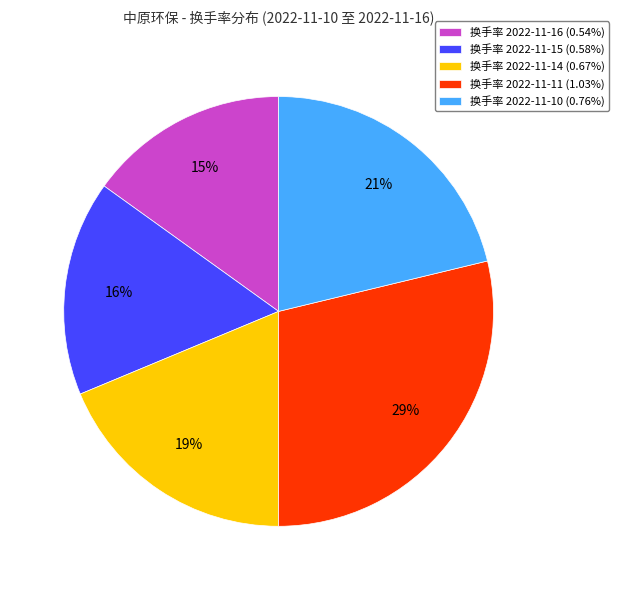

Is the sum of 换手率 2022-11-16 (0.54%) and 换手率 2022-11-15 (0.58%) greater than half?

No